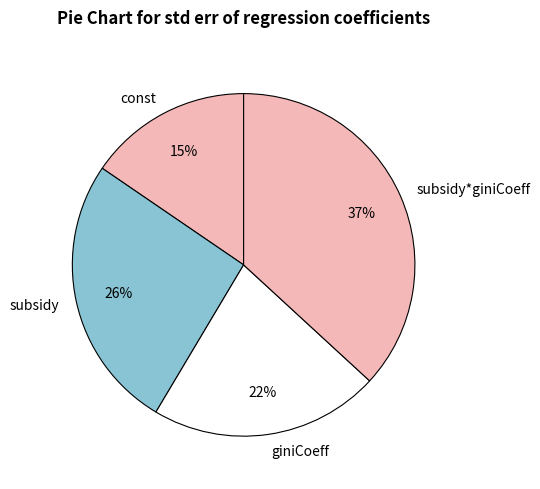

The subsidy slice represents 21% of the pie. True or false?

False